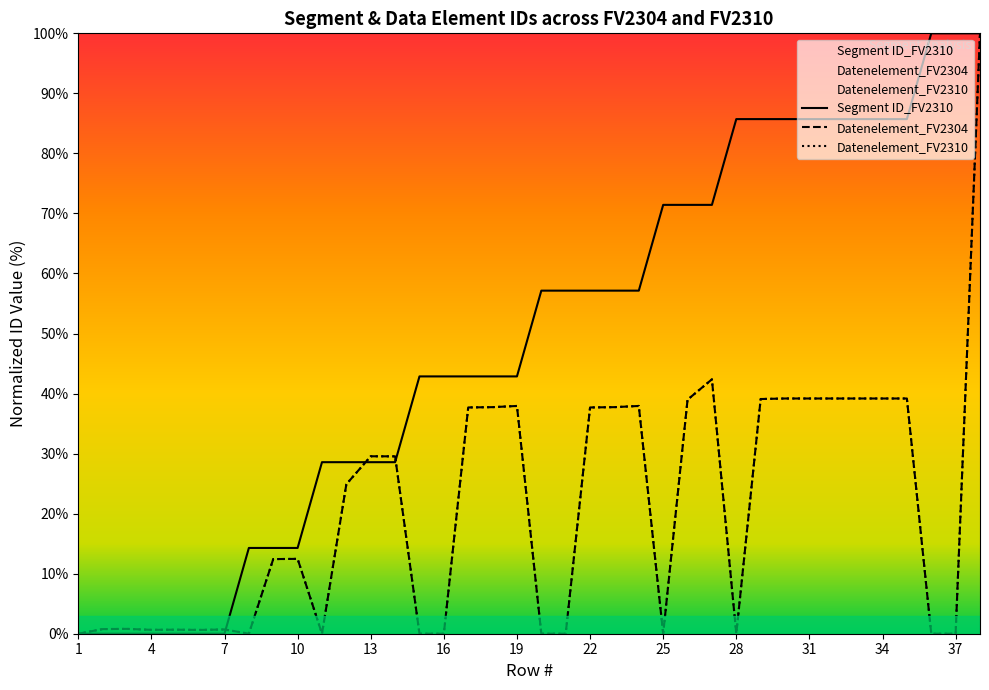

How many values in the Datenelement_FV2310 series are below 24?

19